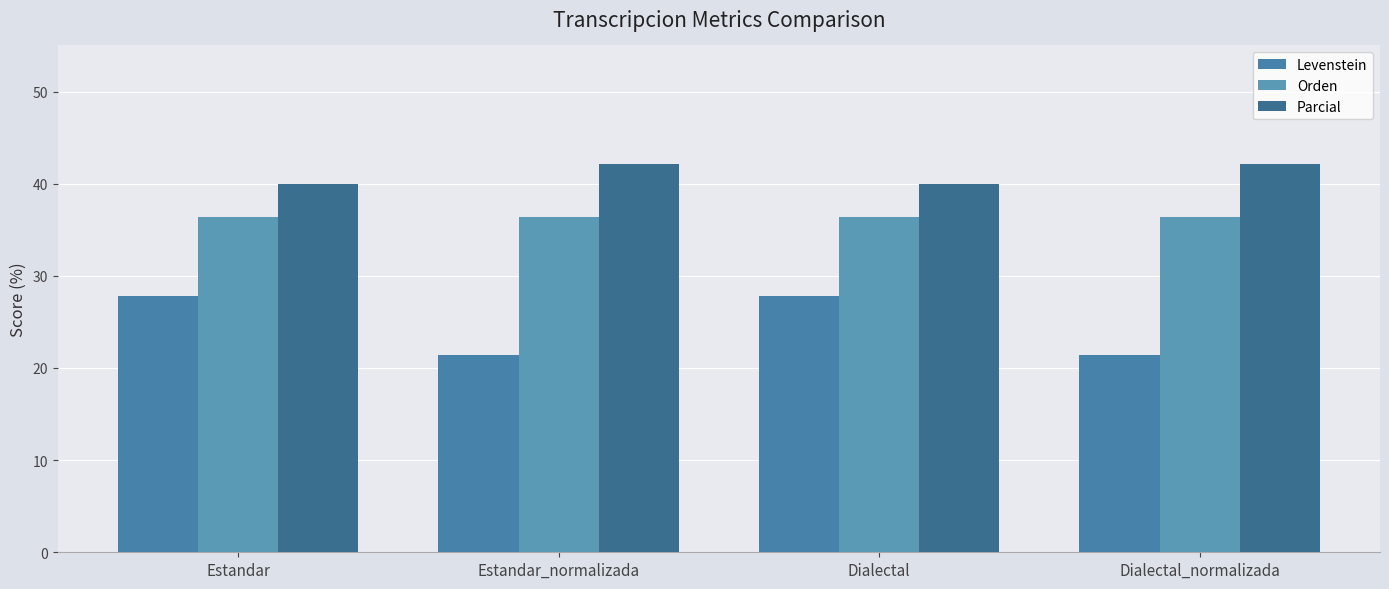

What are all the series names shown in the legend?

Levenstein, Orden, Parcial